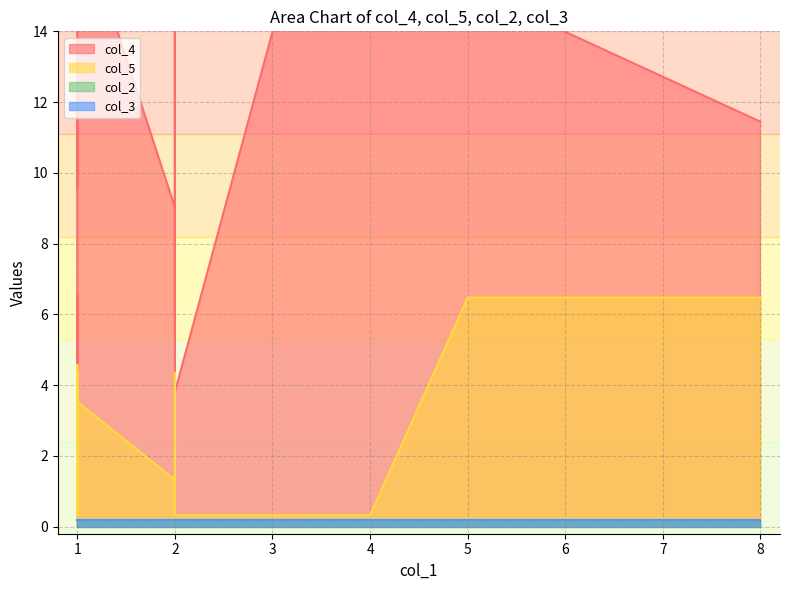

How many data points in col_5 are less than 3?

9